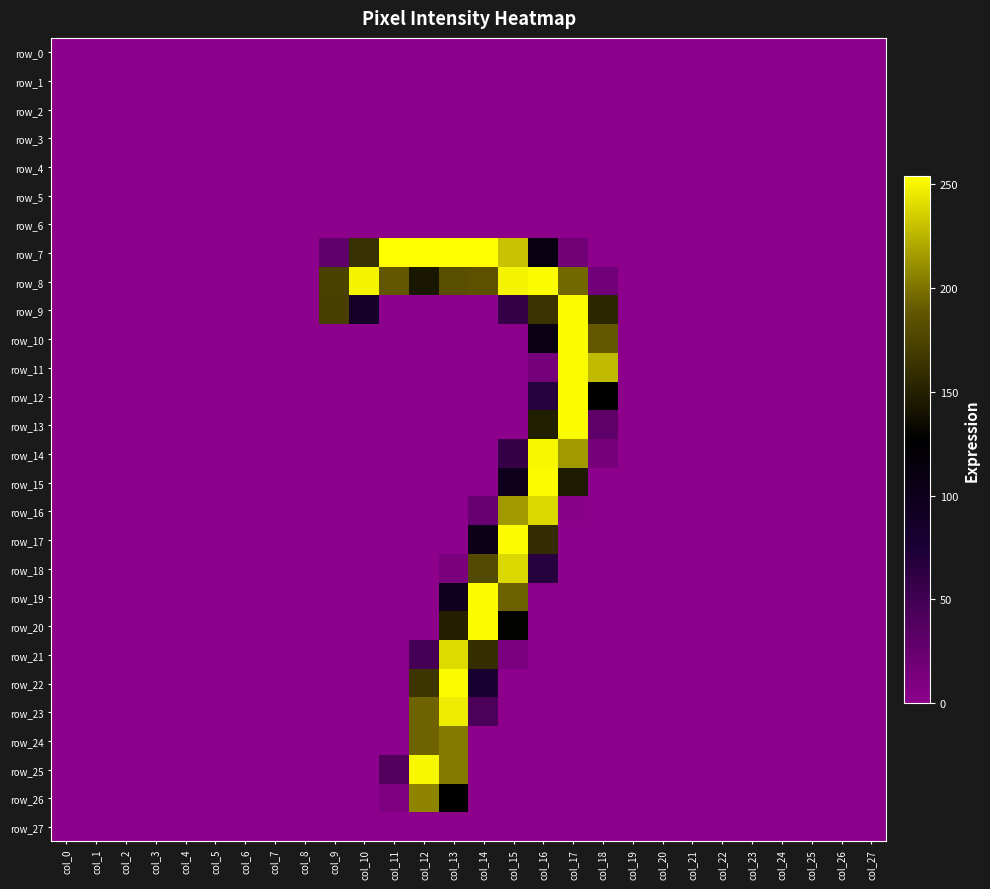

How many positive values does the row_23 series have?

3